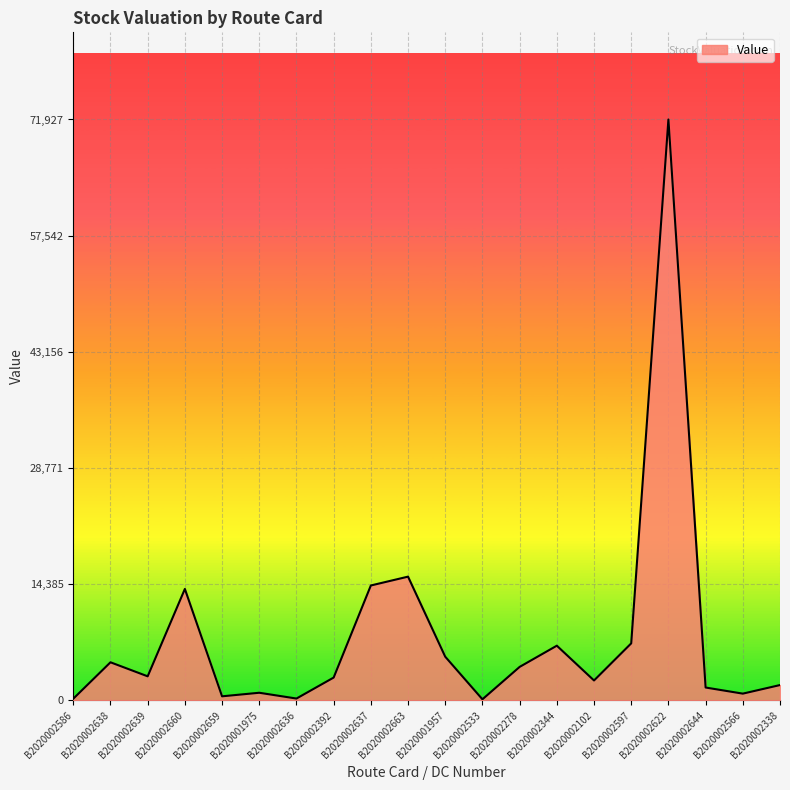

What is the approximate value at B2020002638?

4722.3